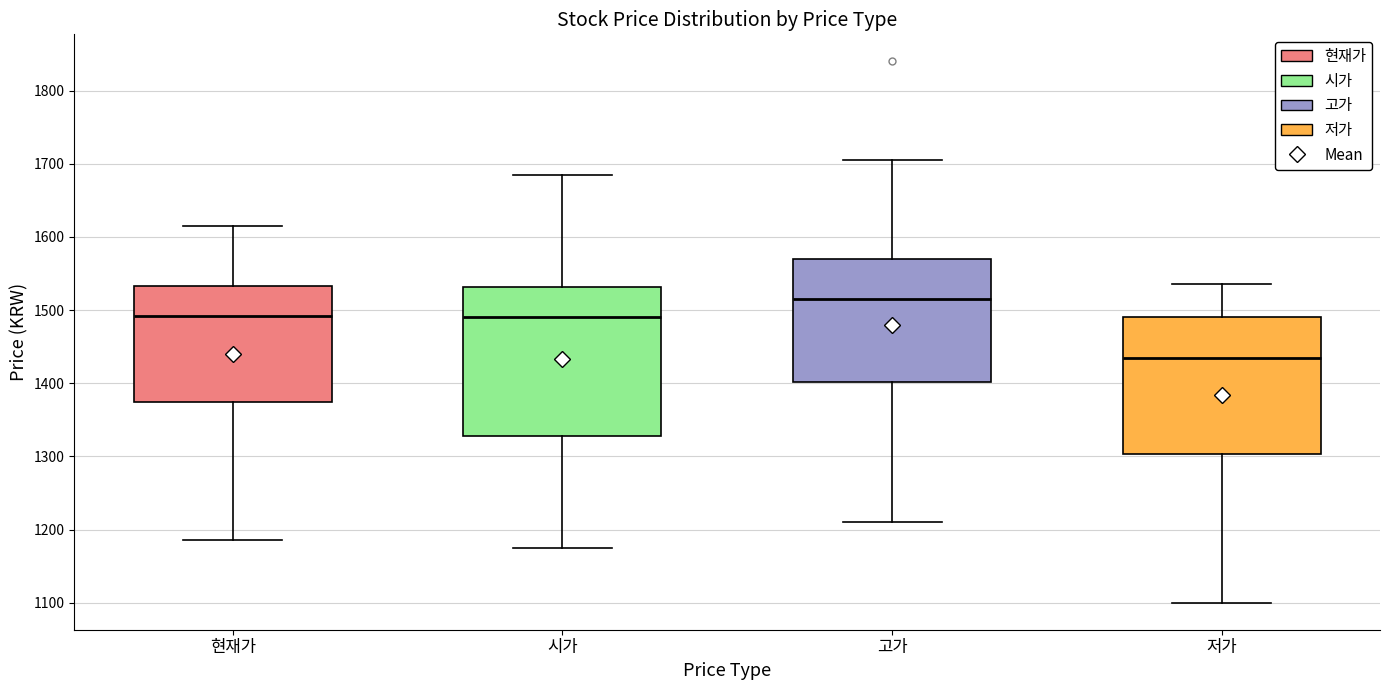

Which box is the tallest, from its lower edge to its upper edge?

시가